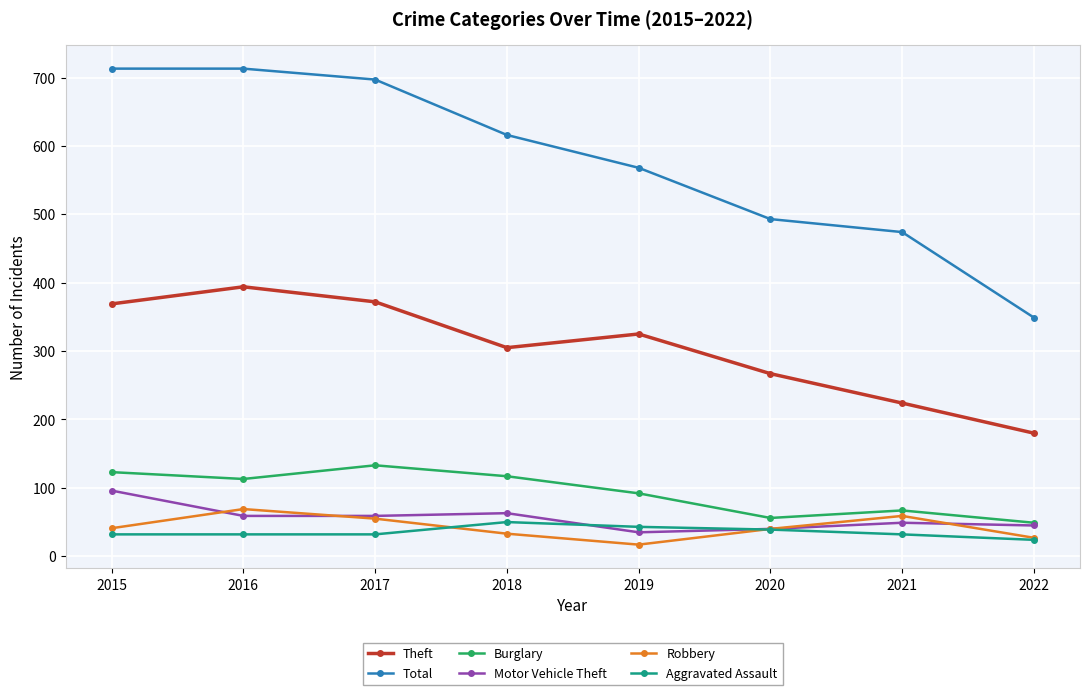

True or false: Burglary and Aggravated Assault intersect in this chart.

False